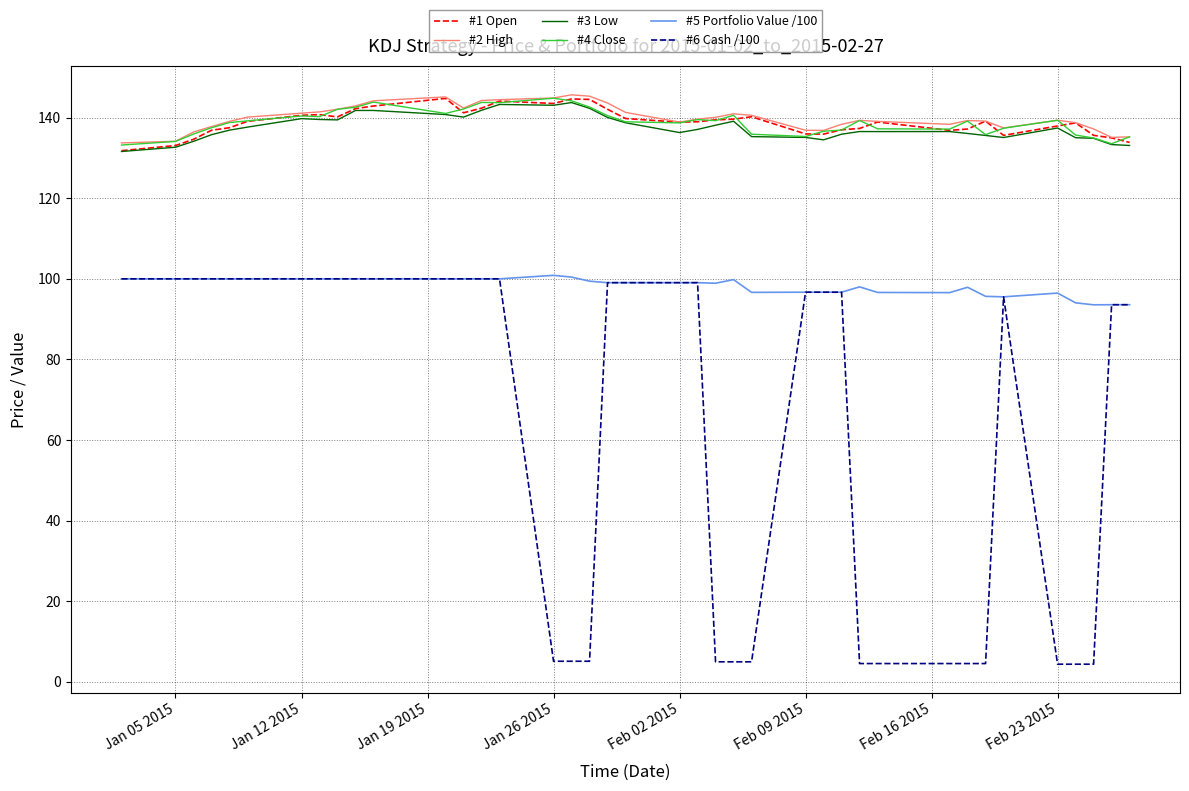

True or false: #2 High has more than 2 interior local peaks.

True